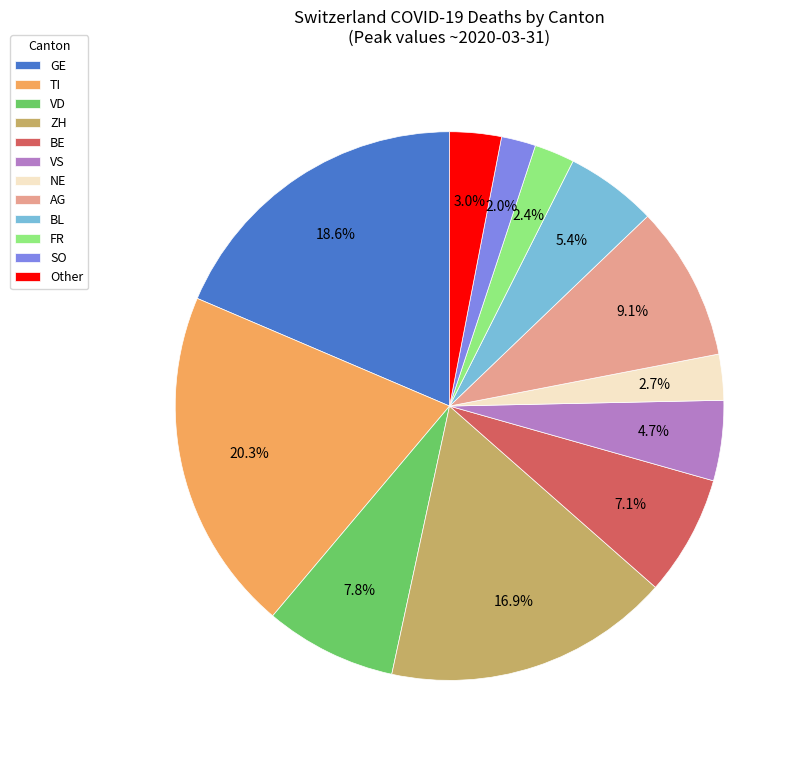

Which category has the biggest portion of the pie?

TI